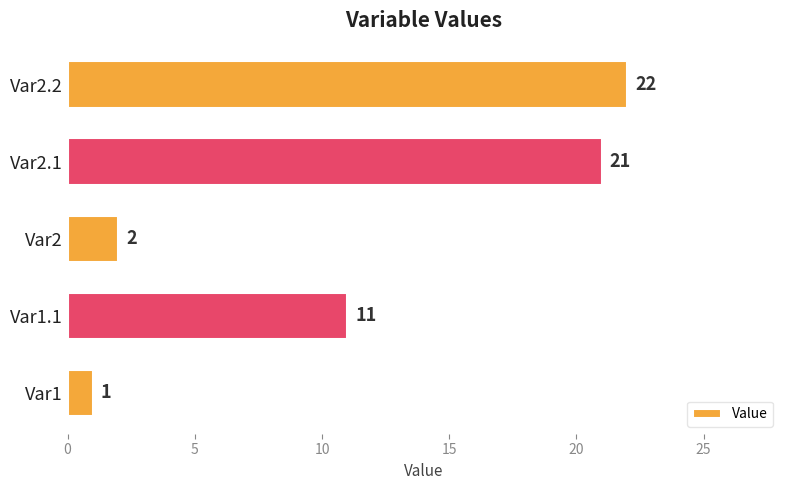

What is the change in value from Var1.1 to Var2.2?

+11